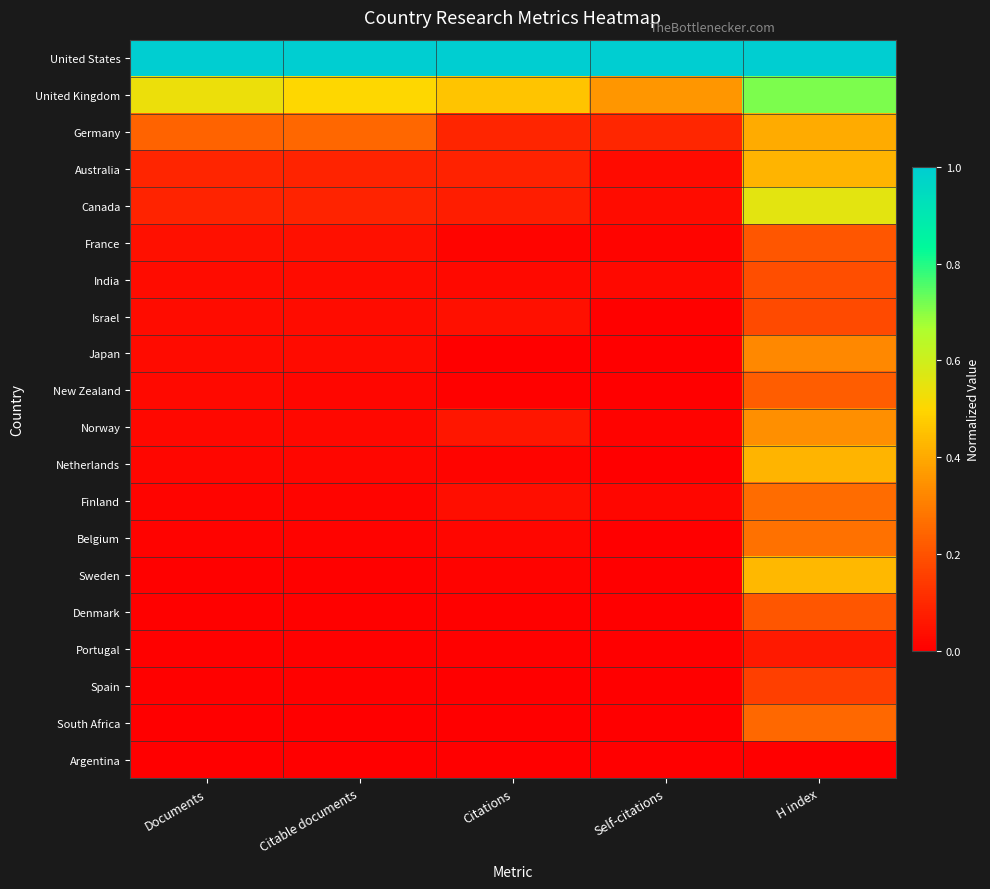

Reading right to left, transcribe all the data shown in this chart.

United States: H index=1.0	Self-citations=1.0	Citations=1.0	Citable documents=1.0	Documents=1.0
United Kingdom: H index=0.7	Self-citations=0.4	Citations=0.5	Citable documents=0.5	Documents=0.5
Germany: H index=0.4	Self-citations=0.1	Citations=0.1	Citable documents=0.2	Documents=0.2
Australia: H index=0.4	Self-citations=0.0	Citations=0.1	Citable documents=0.1	Documents=0.1
Canada: H index=0.6	Self-citations=0.0	Citations=0.1	Citable documents=0.1	Documents=0.1
France: H index=0.2	Self-citations=0.0	Citations=0.0	Citable documents=0.0	Documents=0.0
India: H index=0.2	Self-citations=0.0	Citations=0.0	Citable documents=0.0	Documents=0.0
Israel: H index=0.2	Self-citations=0.0	Citations=0.0	Citable documents=0.0	Documents=0.0
Japan: H index=0.3	Self-citations=0.0	Citations=0.0	Citable documents=0.0	Documents=0.0
New Zealand: H index=0.2	Self-citations=0.0	Citations=0.0	Citable documents=0.0	Documents=0.0
Norway: H index=0.3	Self-citations=0.0	Citations=0.1	Citable documents=0.0	Documents=0.0
Netherlands: H index=0.4	Self-citations=0.0	Citations=0.0	Citable documents=0.0	Documents=0.0
Finland: H index=0.3	Self-citations=0.0	Citations=0.0	Citable documents=0.0	Documents=0.0
Belgium: H index=0.3	Self-citations=0.0	Citations=0.0	Citable documents=0.0	Documents=0.0
Sweden: H index=0.4	Self-citations=0.0	Citations=0.0	Citable documents=0.0	Documents=0.0
Denmark: H index=0.2	Self-citations=0.0	Citations=0.0	Citable documents=0.0	Documents=0.0
Portugal: H index=0.1	Self-citations=0.0	Citations=0.0	Citable documents=0.0	Documents=0.0
Spain: H index=0.2	Self-citations=0.0	Citations=0.0	Citable documents=0.0	Documents=0.0
South Africa: H index=0.3	Self-citations=0.0	Citations=0.0	Citable documents=0.0	Documents=0.0
Argentina: H index=0.0	Self-citations=0.0	Citations=0.0	Citable documents=0.0	Documents=0.0